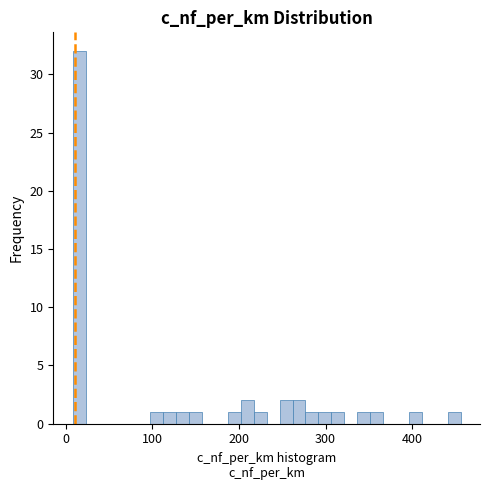

Around what value on the x-axis is the tallest bar? Give the approximate position of its centre, as read against the axis.

20